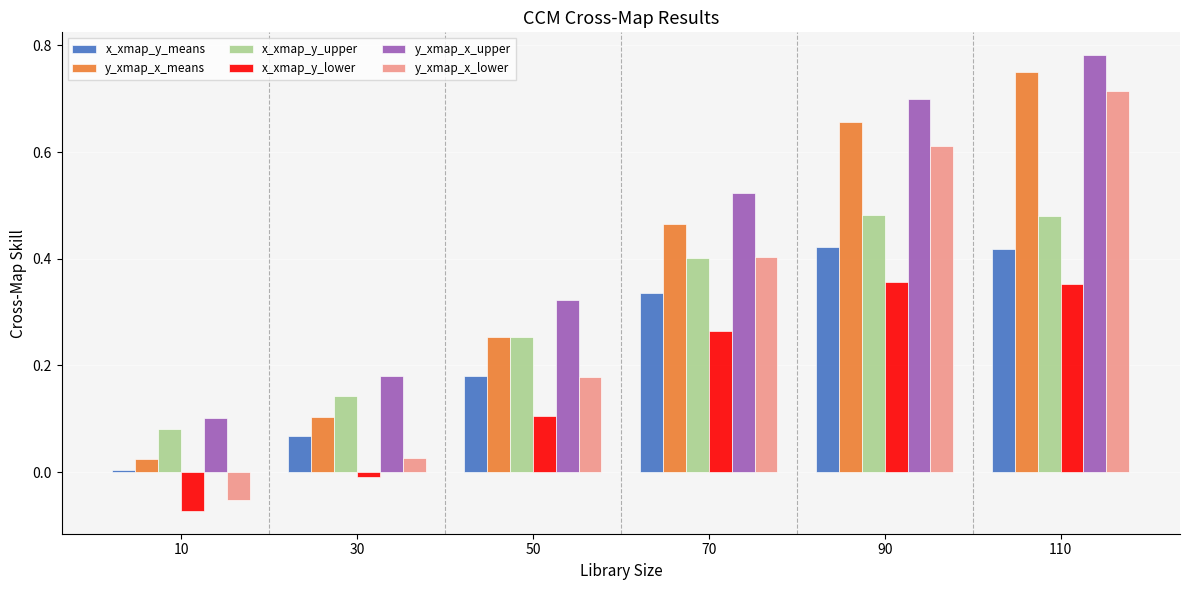

How many groups of bars are there?

6